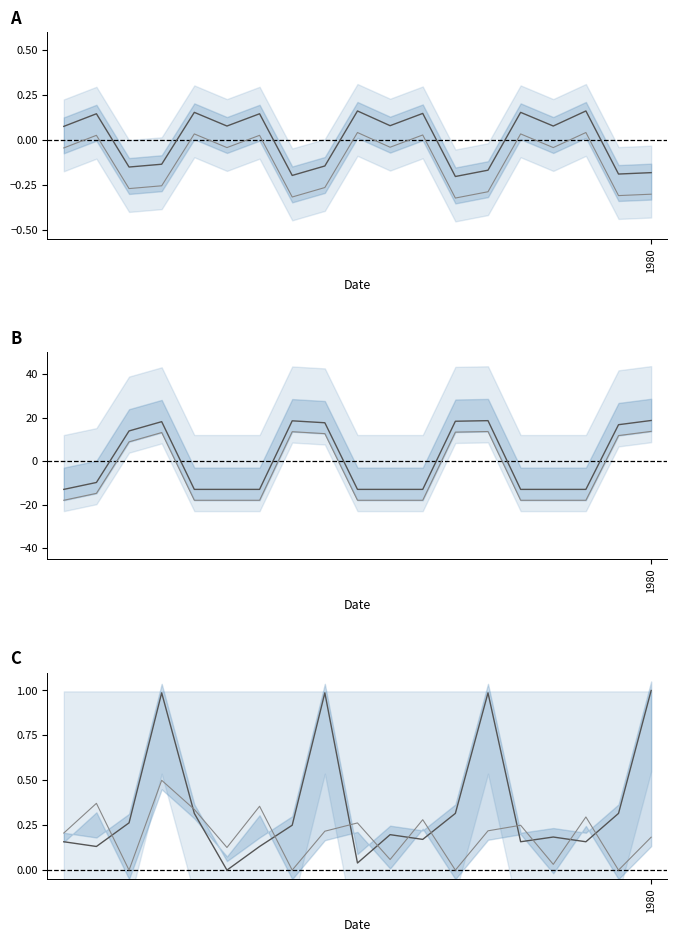

The value of N2 at 1977 is 0.0. True or false?

True